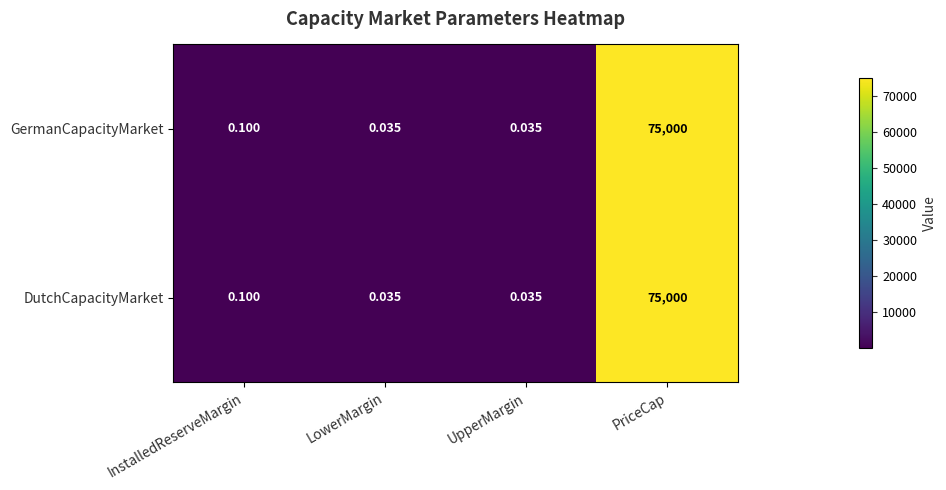

Where is GermanCapacityMarket nearest to the value 37500?

InstalledReserveMargin